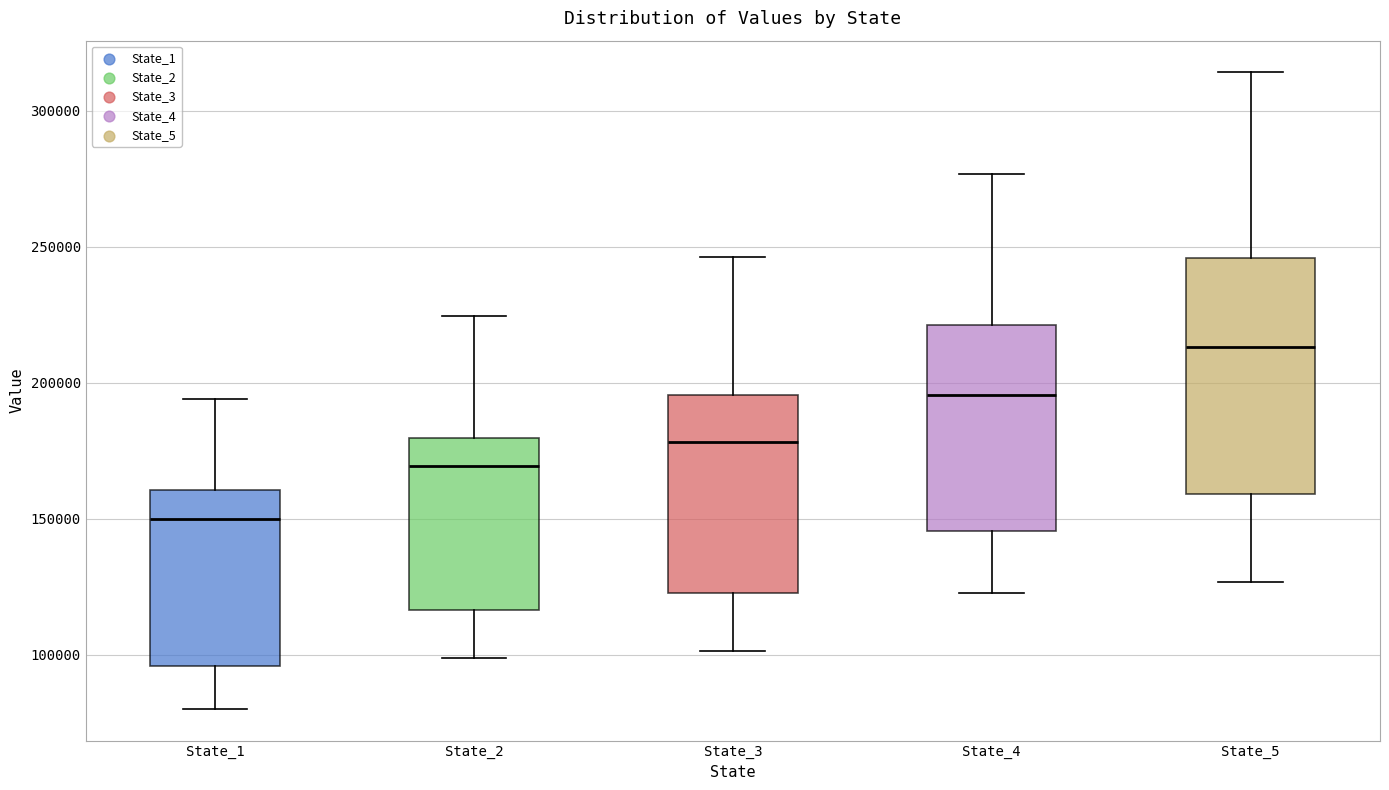

Comparing the boxes themselves (not the whiskers), which one is the tallest?

State_5